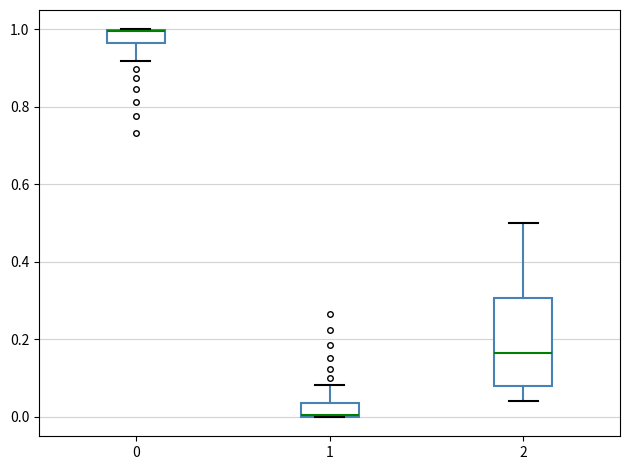

Reading left to right, transcribe this box plot: for each box, give where its median line is, the range the box spans, and where its two whiskers end, as read against the y-axis. The values are not printed on the chart, so give them approximately, as read against the axis.

0: median 1.00 (drawn on the box's upper edge), box 0.96 to 1.00, whiskers 0.92 to 1.00
1: median 0.00 (drawn on the box's lower edge), box 0.00 to 0.04, whiskers 0.00 to 0.08
2: median 0.16, box 0.08 to 0.30, whiskers 0.04 to 0.50